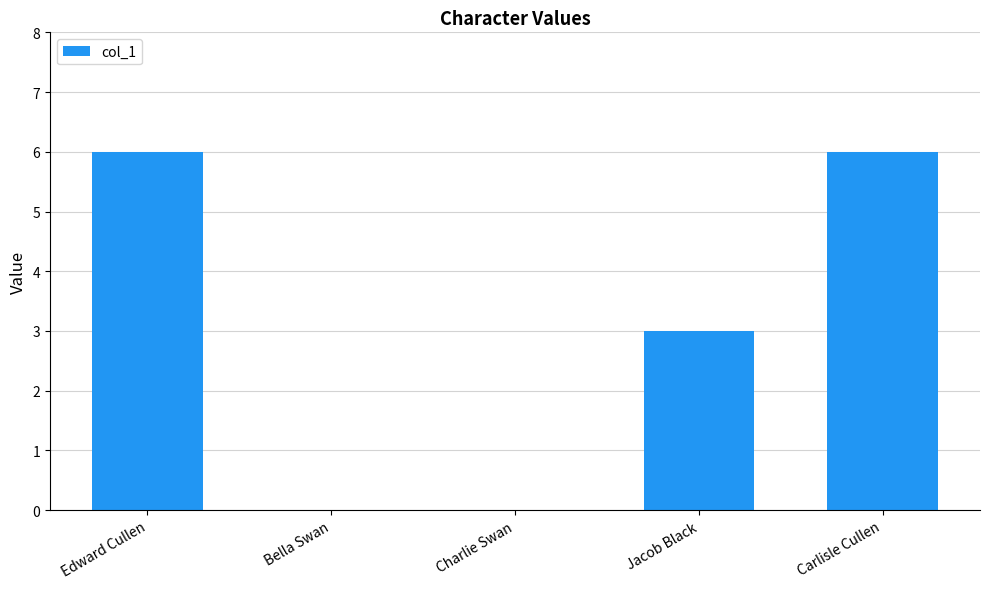

Reading right to left, what are all the values shown in this chart?

Carlisle Cullen=6	Jacob Black=3	Charlie Swan=0	Bella Swan=0	Edward Cullen=6